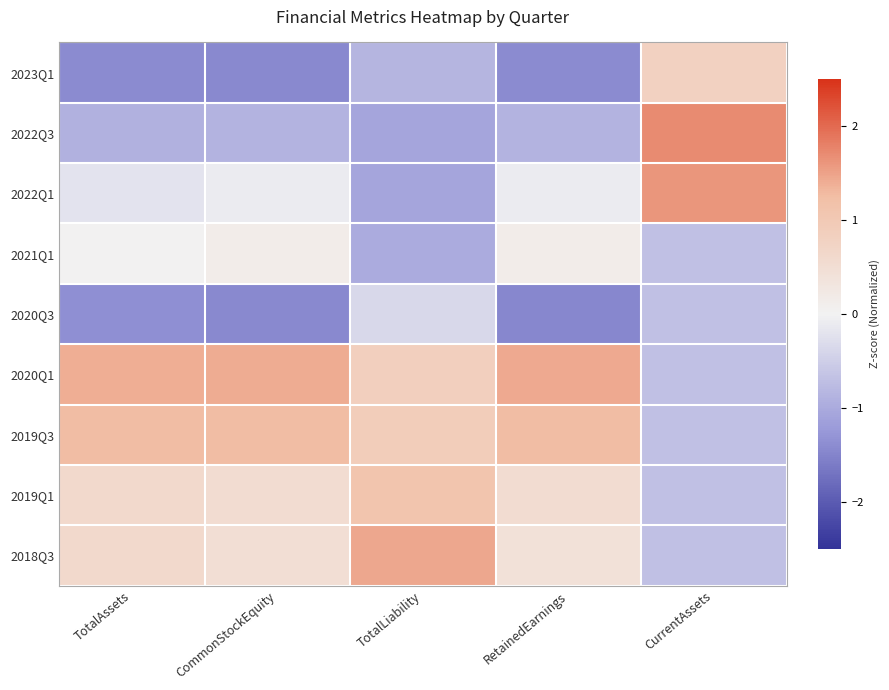

Reading left to right, list all the values displayed in this chart.

2023Q1: TotalAssets=-1.4	CommonStockEquity=-1.4	TotalLiability=-0.9	RetainedEarnings=-1.4	CurrentAssets=0.8
2022Q3: TotalAssets=-0.9	CommonStockEquity=-0.9	TotalLiability=-1.1	RetainedEarnings=-0.9	CurrentAssets=1.7
2022Q1: TotalAssets=-0.2	CommonStockEquity=-0.1	TotalLiability=-1.1	RetainedEarnings=-0.1	CurrentAssets=1.6
2021Q1: TotalAssets=0.0	CommonStockEquity=0.1	TotalLiability=-1.0	RetainedEarnings=0.2	CurrentAssets=-0.7
2020Q3: TotalAssets=-1.4	CommonStockEquity=-1.4	TotalLiability=-0.4	RetainedEarnings=-1.4	CurrentAssets=-0.7
2020Q1: TotalAssets=1.4	CommonStockEquity=1.4	TotalLiability=0.9	RetainedEarnings=1.4	CurrentAssets=-0.7
2019Q3: TotalAssets=1.3	CommonStockEquity=1.3	TotalLiability=0.9	RetainedEarnings=1.3	CurrentAssets=-0.7
2019Q1: TotalAssets=0.6	CommonStockEquity=0.5	TotalLiability=1.1	RetainedEarnings=0.5	CurrentAssets=-0.7
2018Q3: TotalAssets=0.6	CommonStockEquity=0.5	TotalLiability=1.5	RetainedEarnings=0.4	CurrentAssets=-0.7